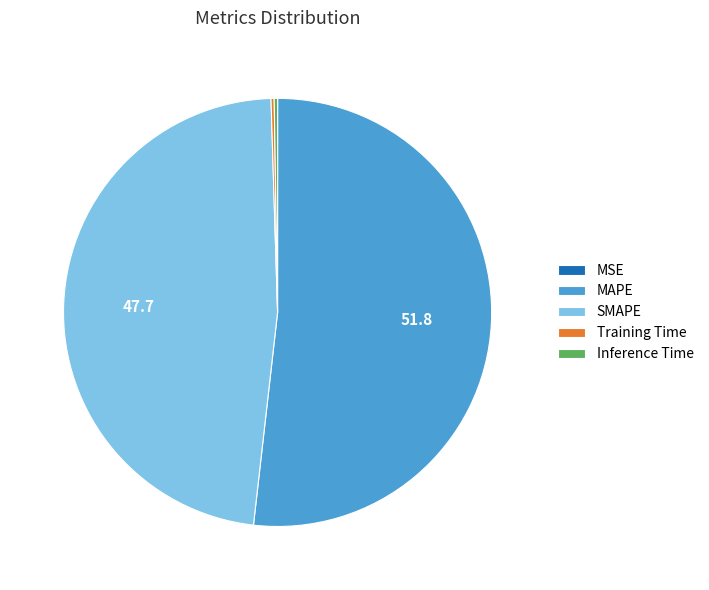

Between SMAPE and MAPE, which is larger?

MAPE